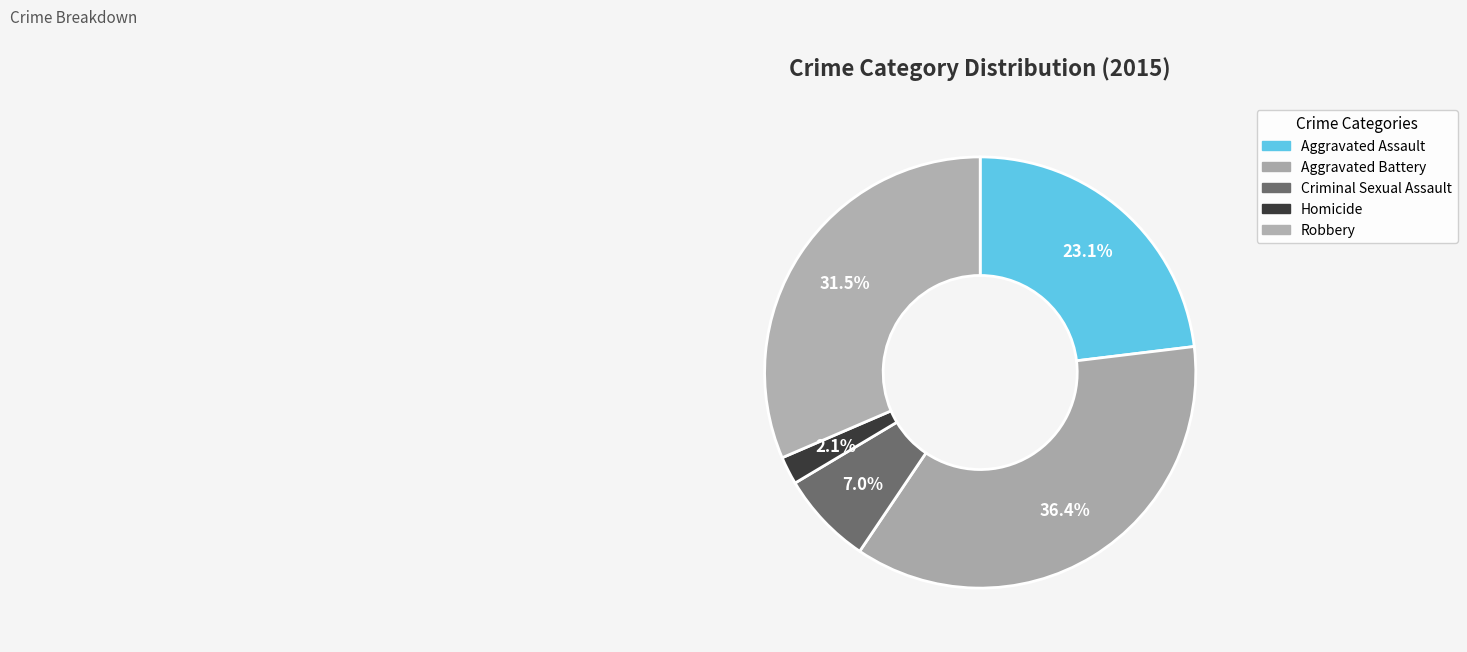

Which slice is the largest?

Aggravated Battery